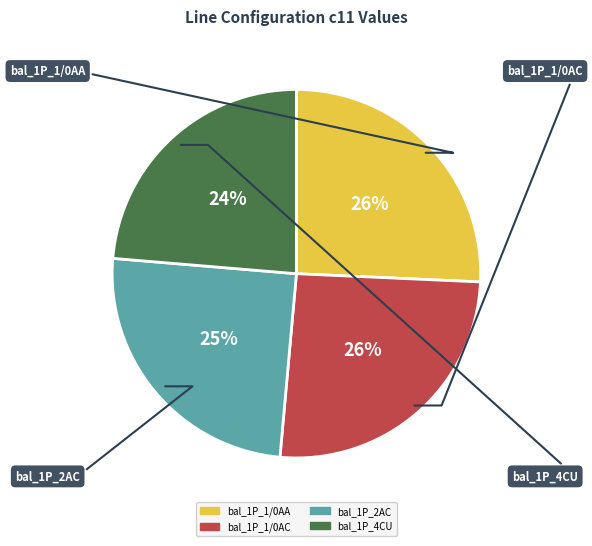

Which slice is the smallest?

bal_1P_4CU